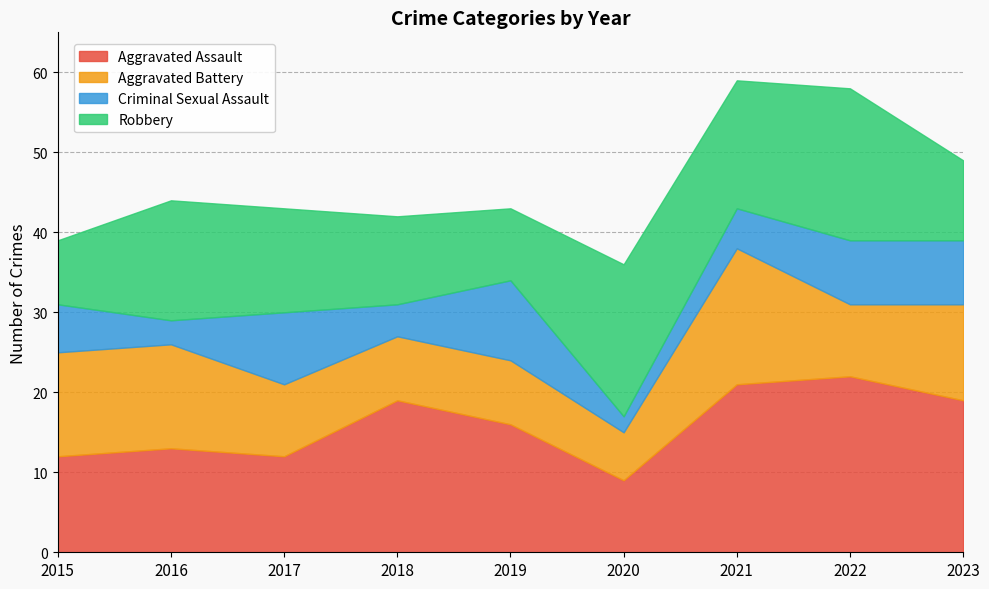

Which series has the largest total across all categories?

Aggravated Assault